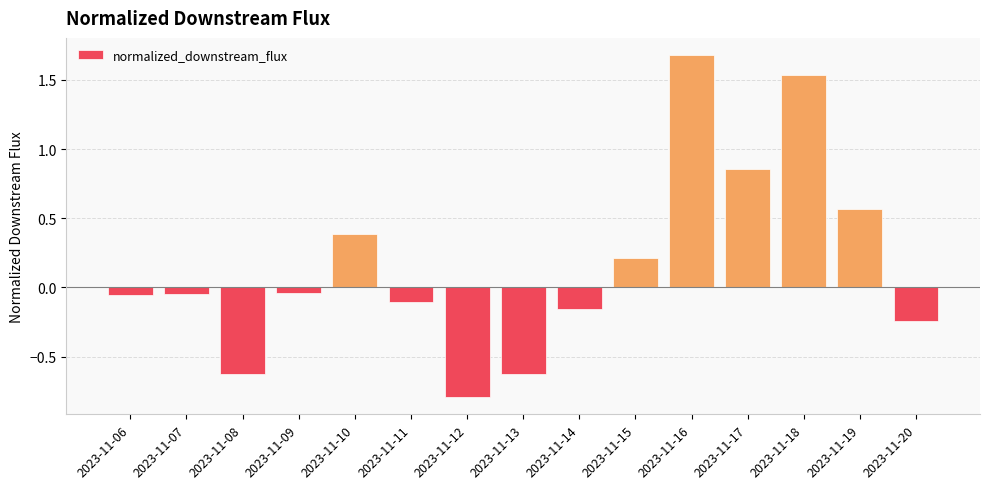

What is the change in value from 2023-11-11 to 2023-11-13?

-0.5